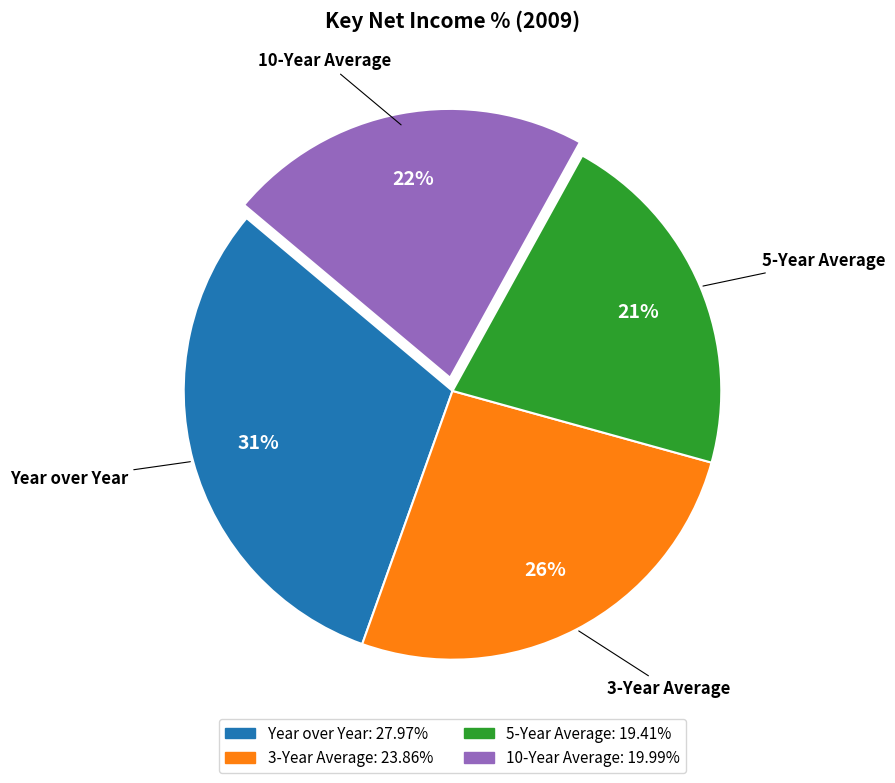

To the nearest percent, what percentage of the pie is 10-Year Average?

22%